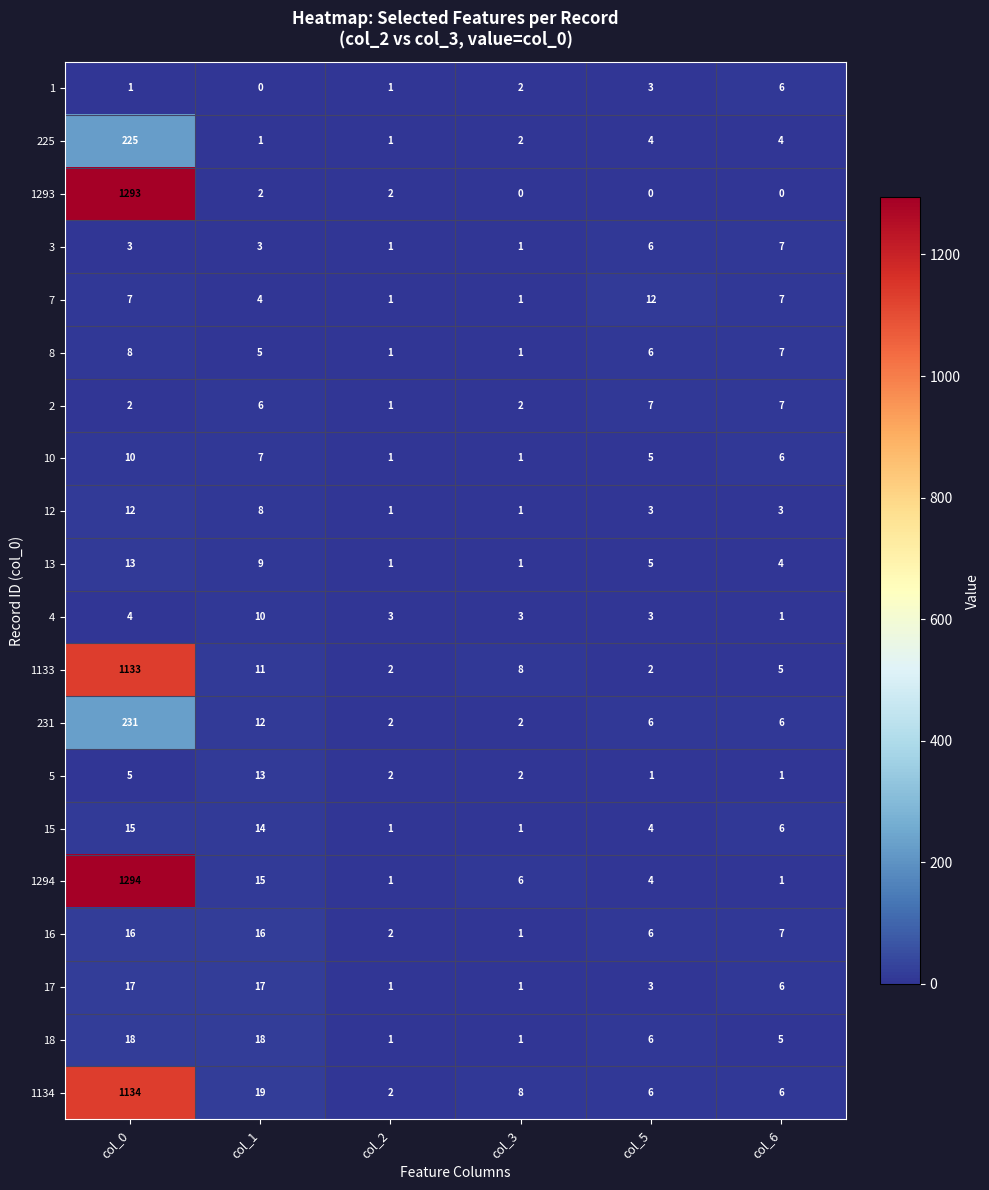

Between col_1 and col_3, which series saw the biggest shift?

18